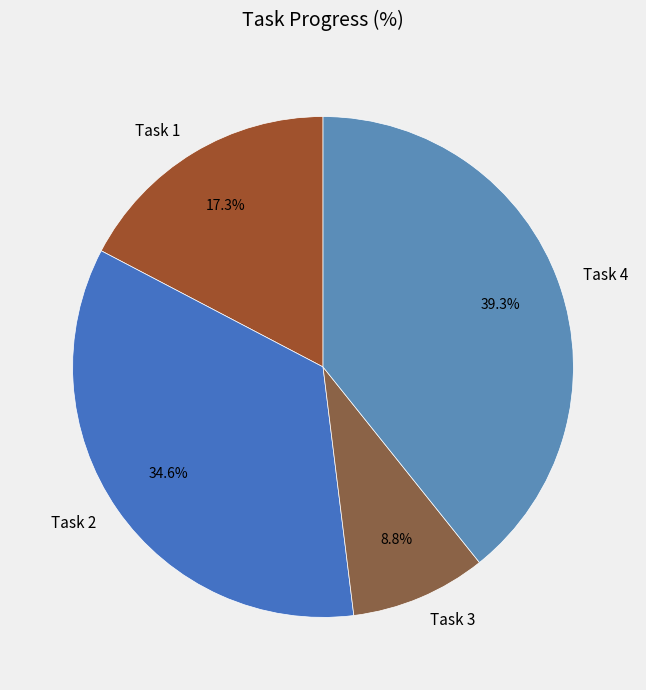

What is the largest slice in the pie chart?

Task 4